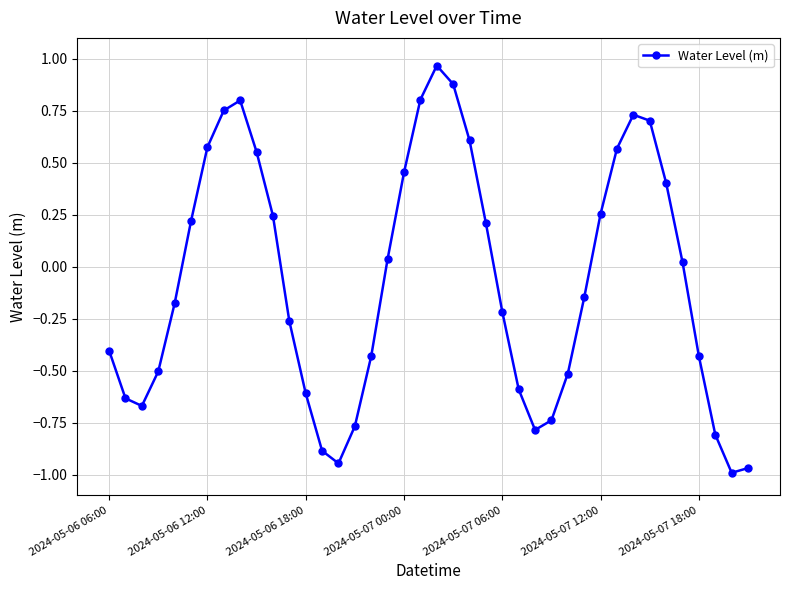

True or false: the data has more than 0 interior local peaks.

True